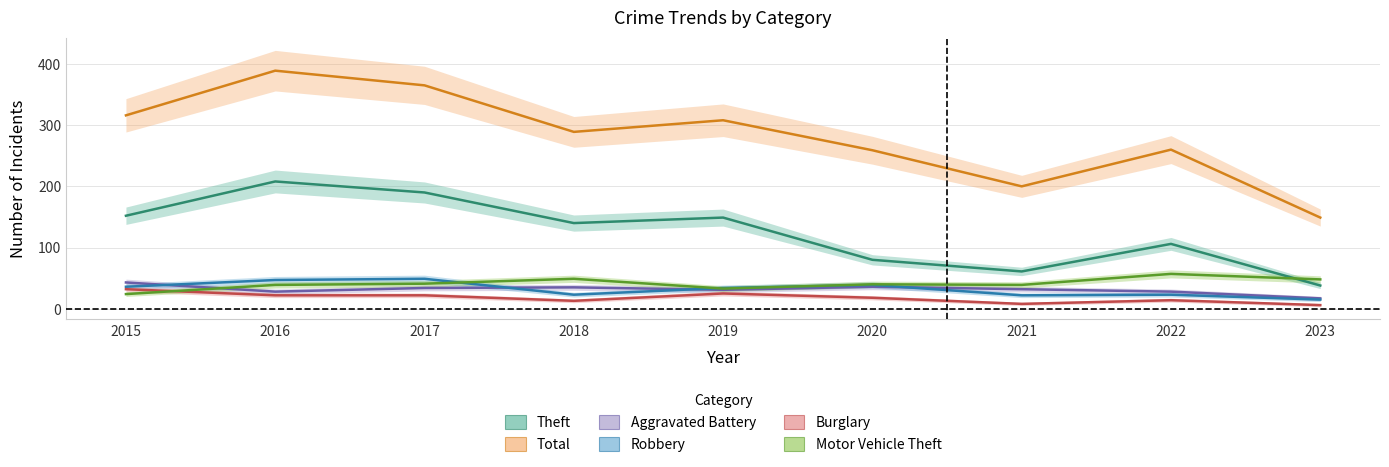

Which series has the largest range (max minus min)?

Total